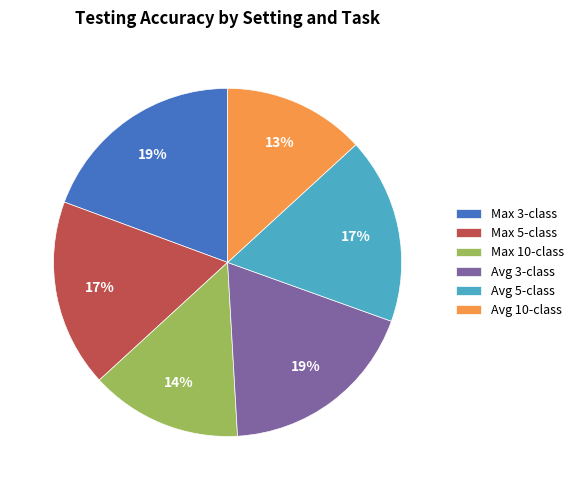

To the nearest percent, what is the average slice percentage?

17%